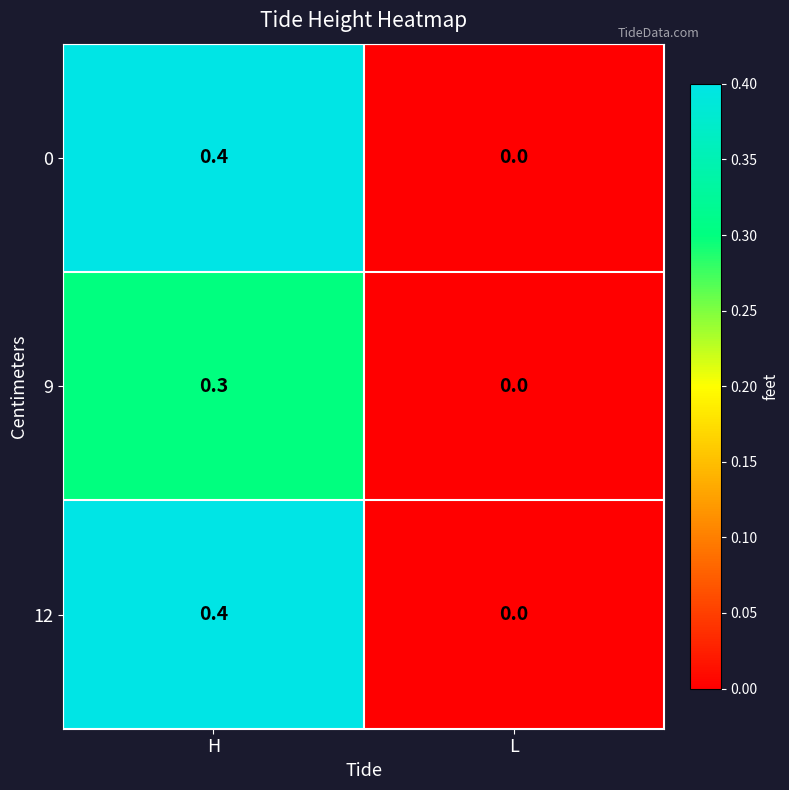

At which label does 9 reach its peak?

H